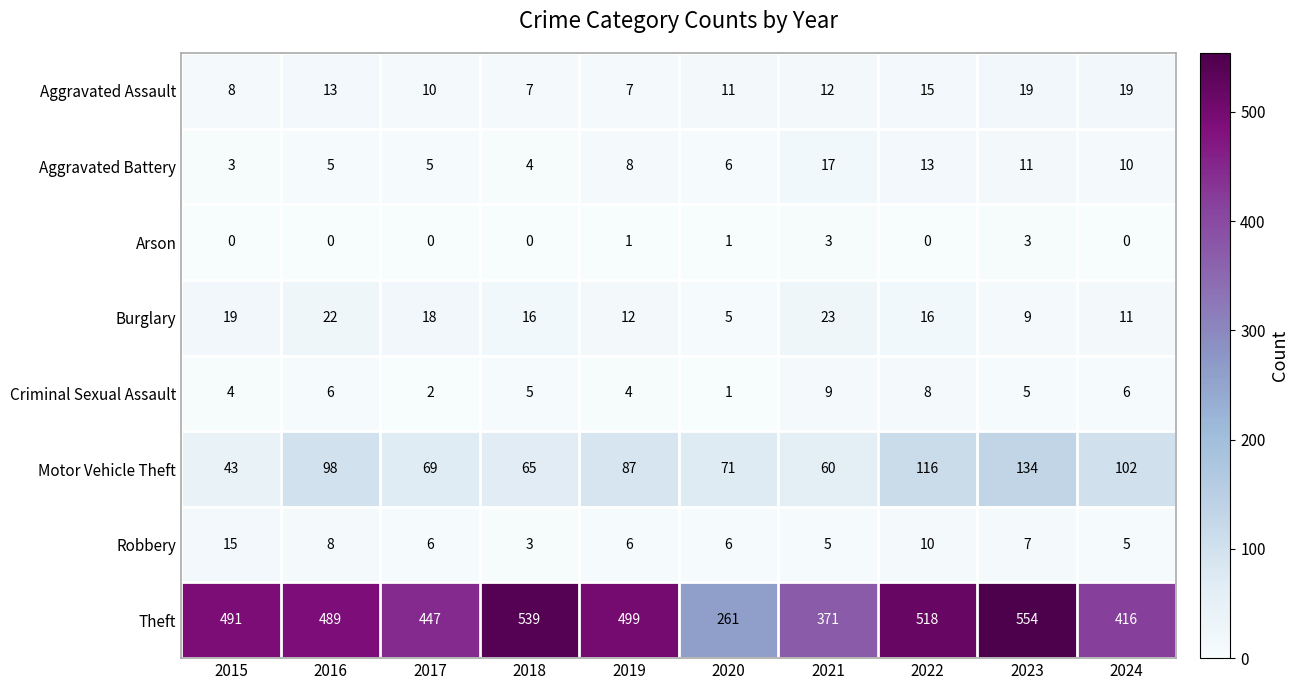

Which series has the widest spread of values?

Theft